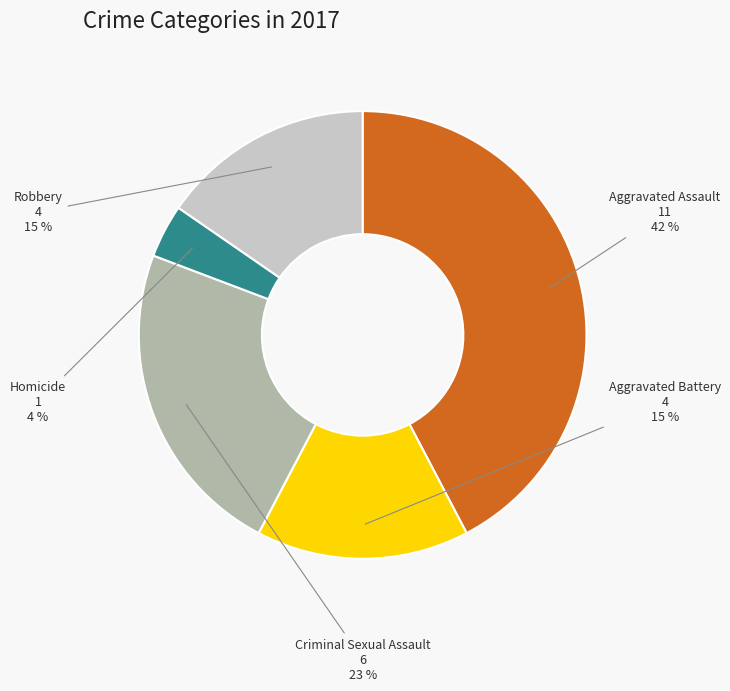

How many segments does this pie chart have?

5